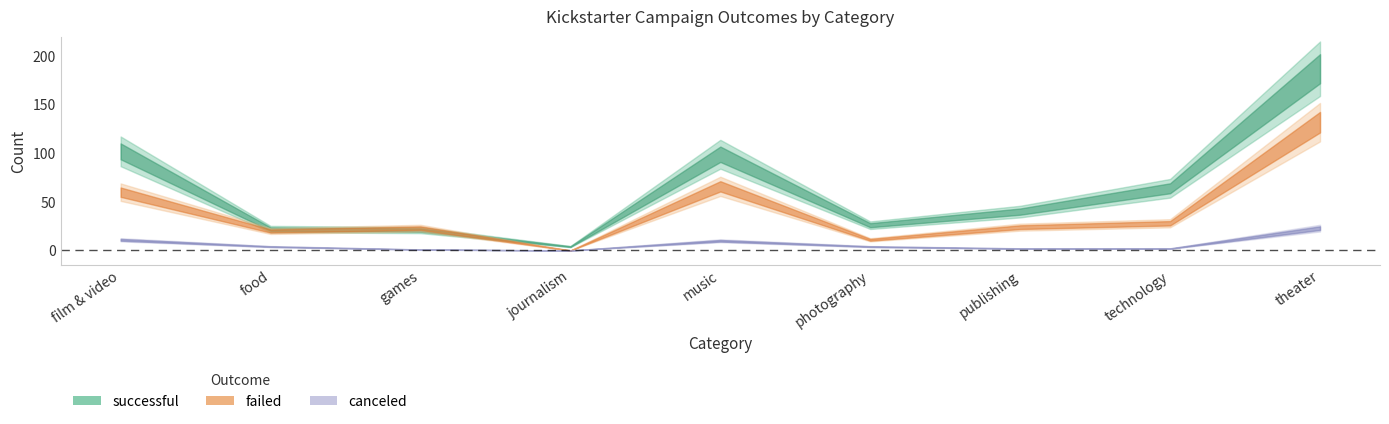

What are all the series names shown in the legend?

successful, failed, canceled